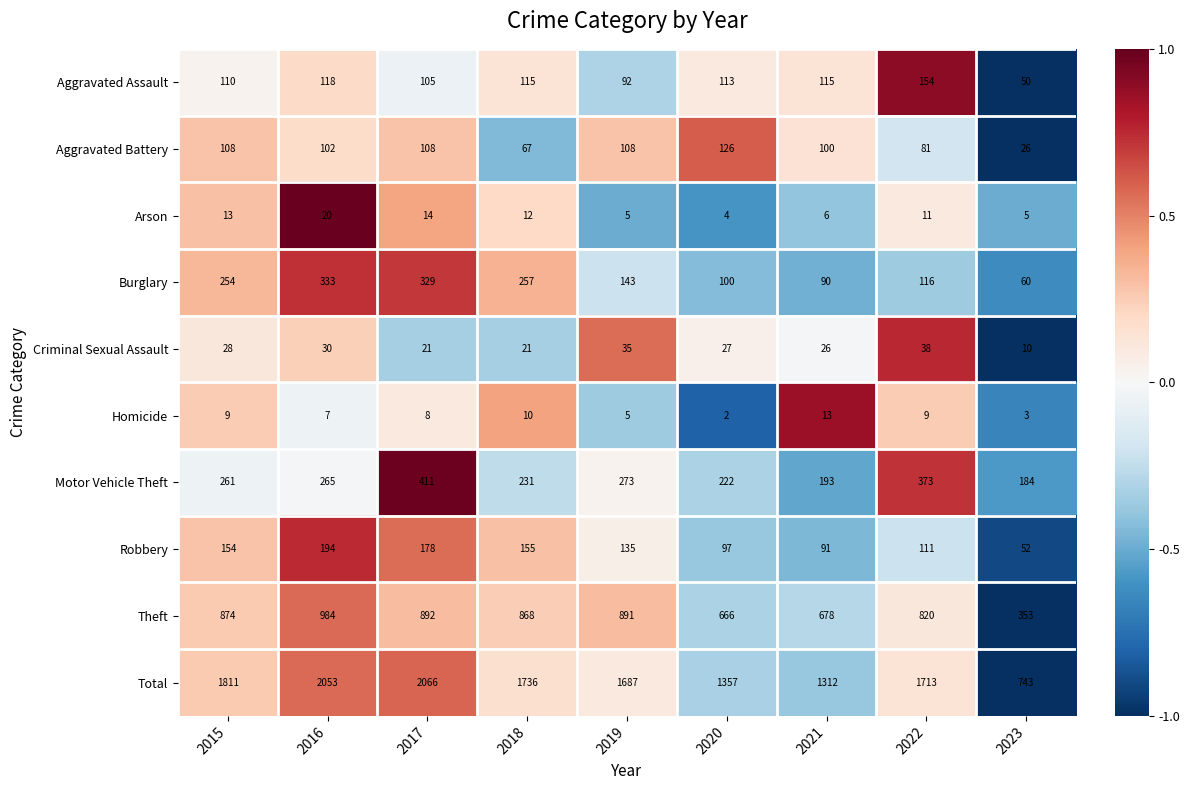

What is the highest value of the Aggravated Battery series?

126